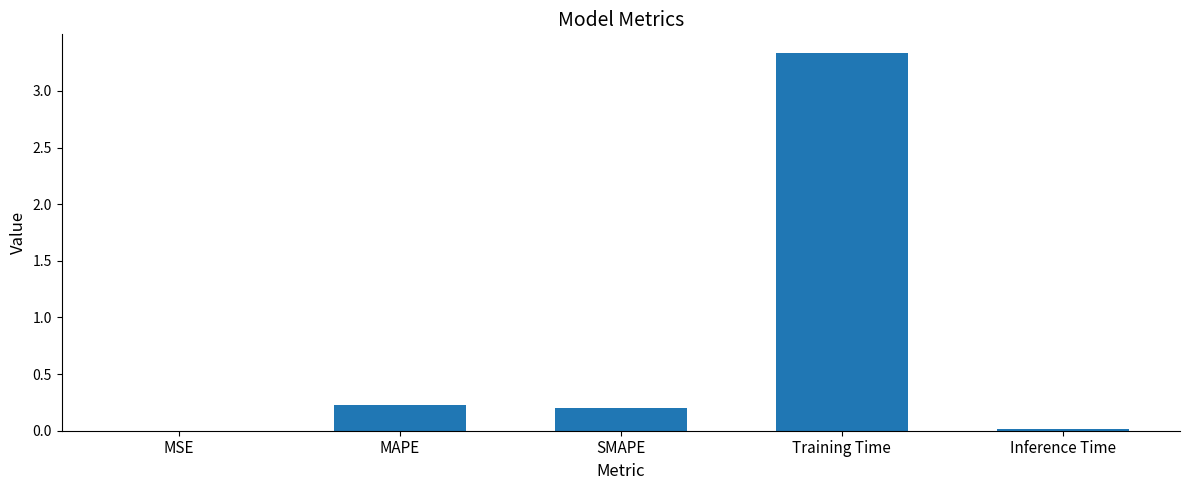

What is the greatest value displayed?

3.3